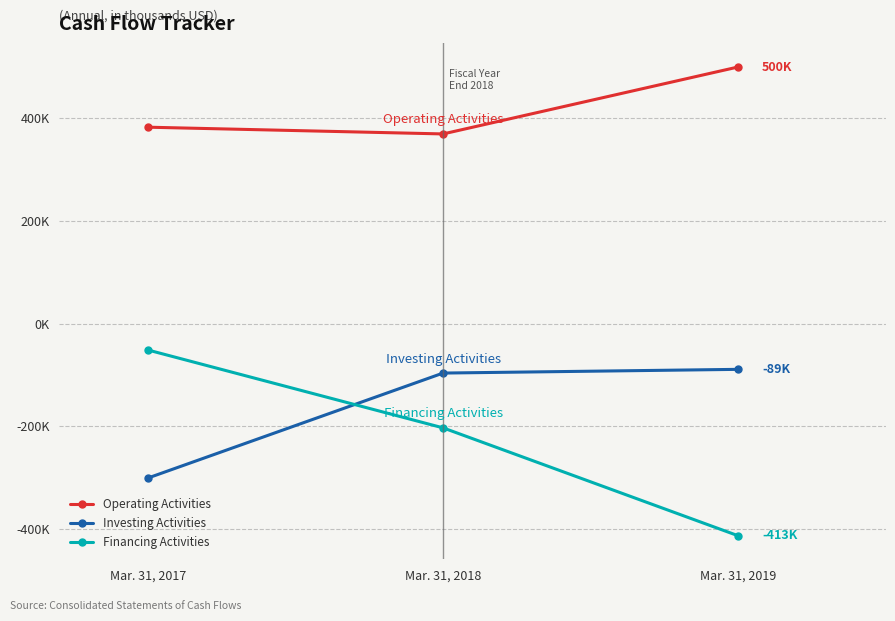

What are all the series names shown in the legend?

Operating Activities, Investing Activities, Financing Activities